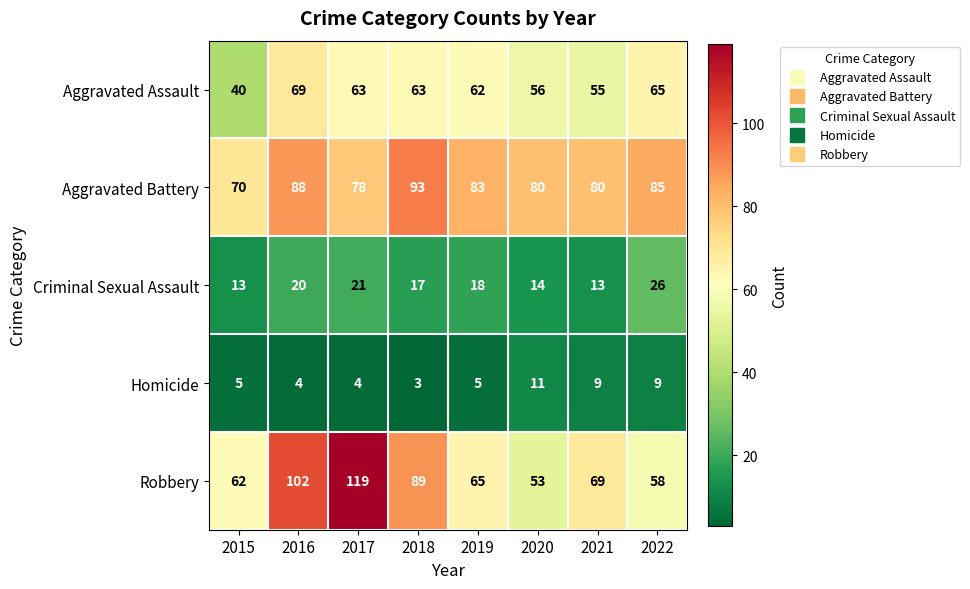

Where does the Robbery series first go above 69?

2016